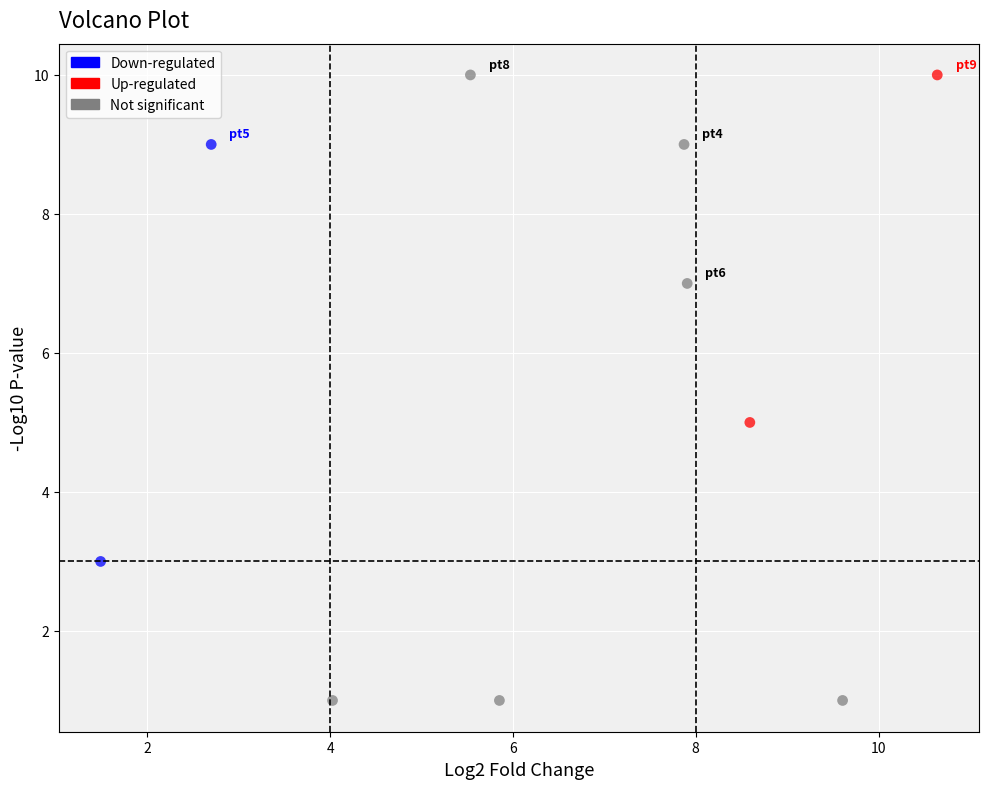

What are all the series names shown in the legend?

Down-regulated, Up-regulated, Not significant